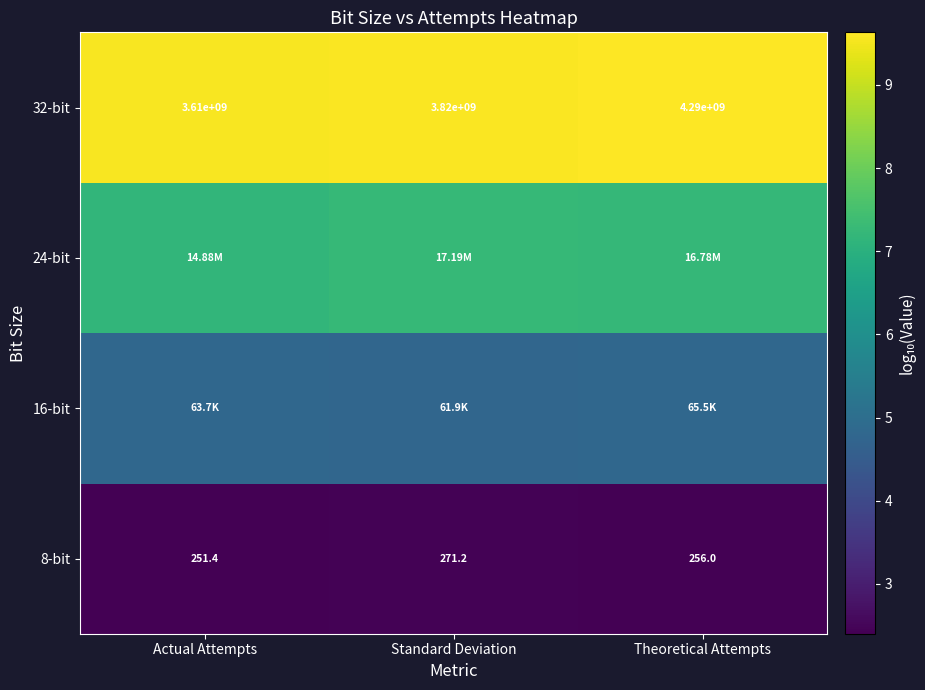

Count the number of data series in this chart.

4